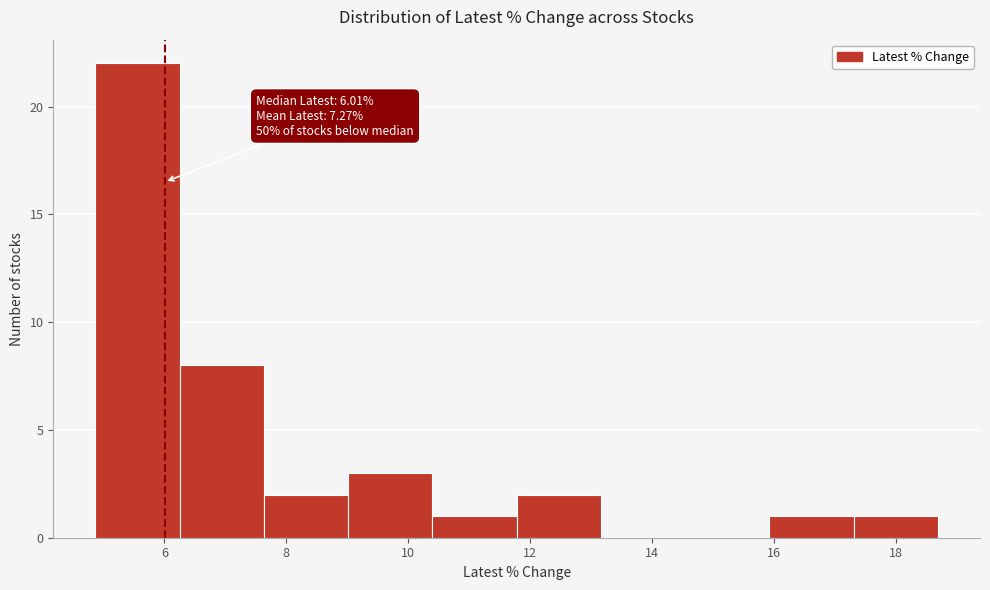

Which range on the x-axis has the tallest bar?

4.8 to 6.2